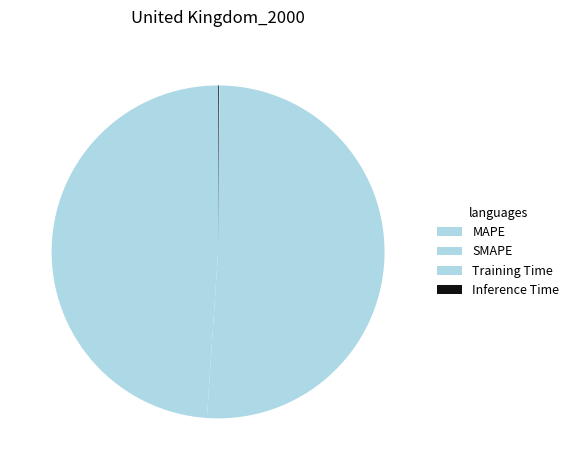

To the nearest percent, what portion does MAPE represent?

49%